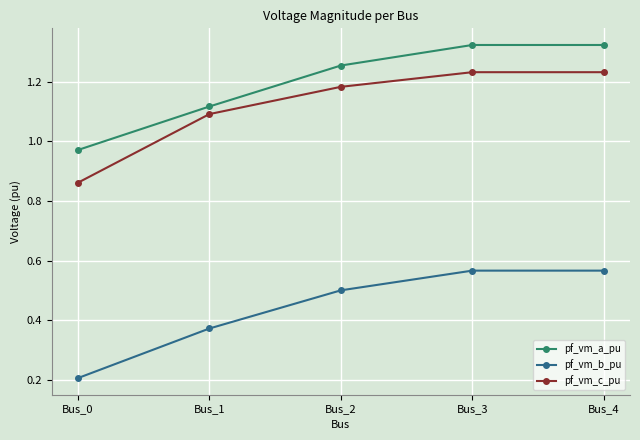

The value of pf_vm_c_pu at Bus_0 is 0.5. True or false?

False